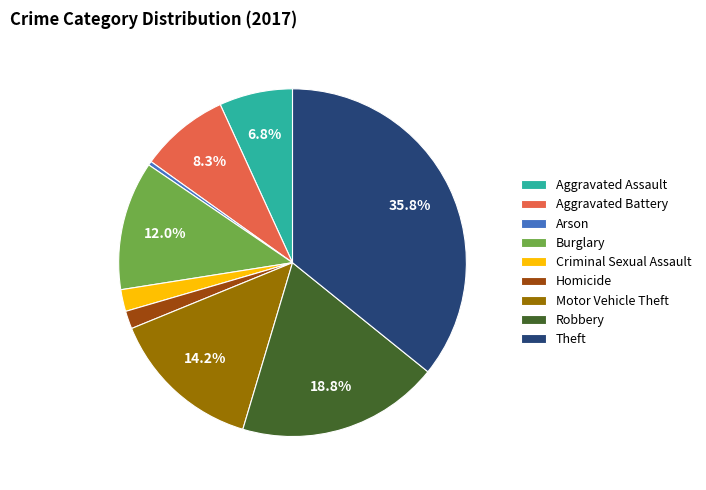

Does Burglary represent more than half of the total?

No